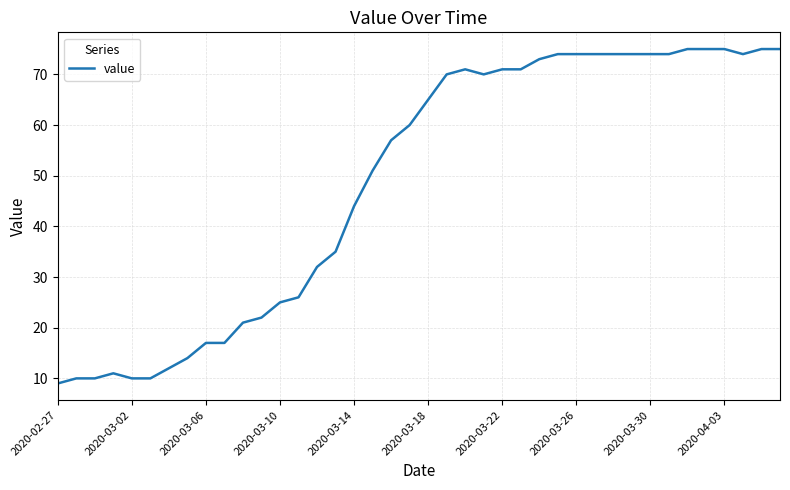

What is the smallest value displayed?

9